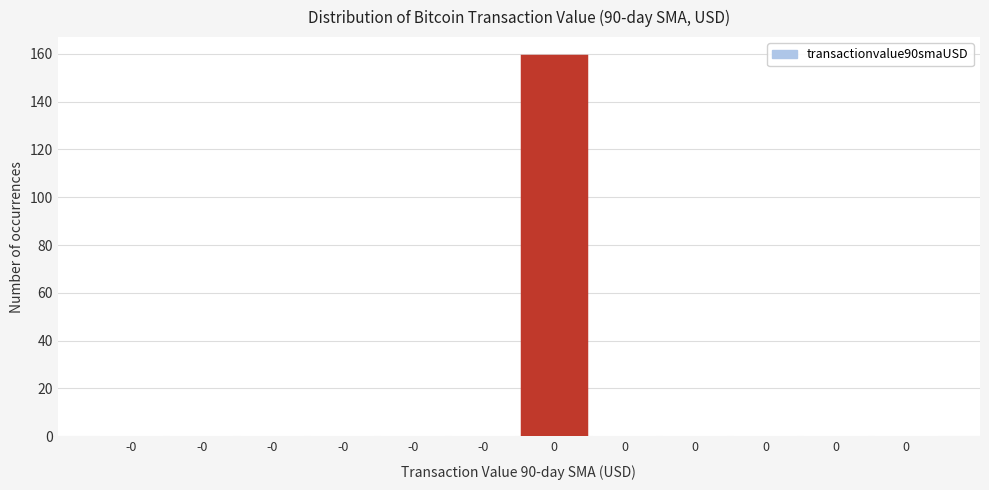

How many distinct data groups are displayed?

1